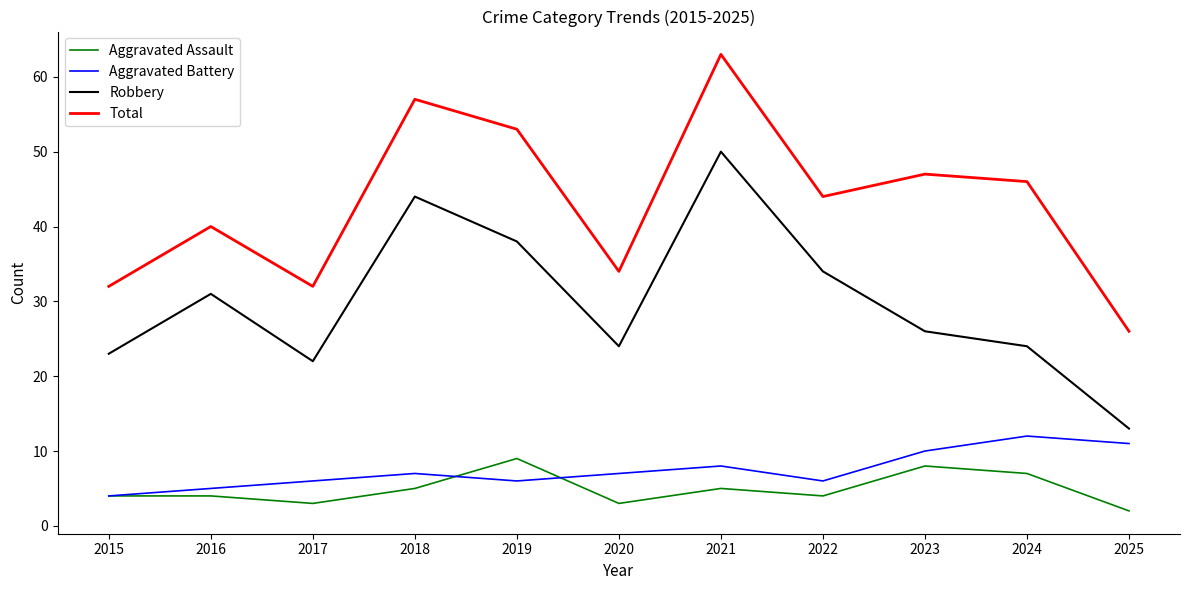

How many lines are shown in the chart?

4